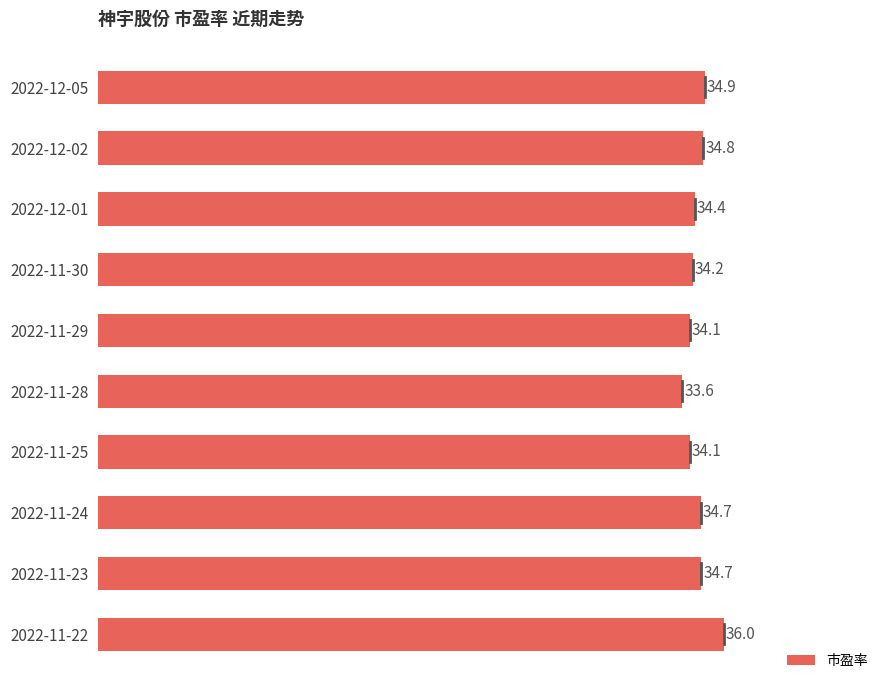

Reading top to bottom, what are all the values shown in this chart?

34.9	34.8	34.4	34.2	34.1	33.6	34.1	34.7	34.7	36.0